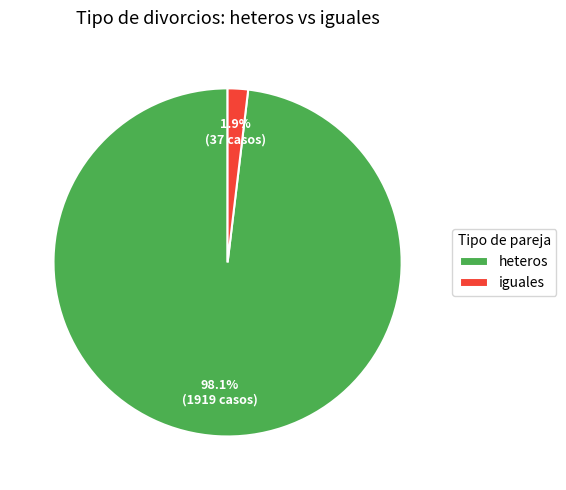

True or false: iguales accounts for 2% of the total.

True